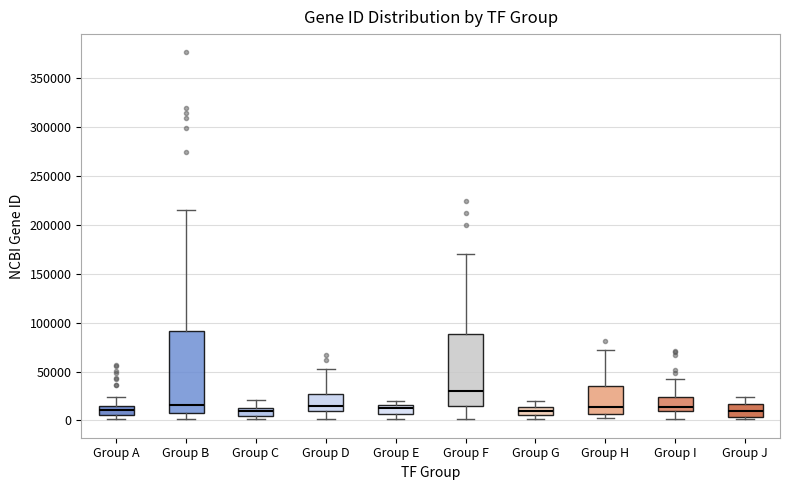

Which box is the tallest, from its lower edge to its upper edge?

Group B